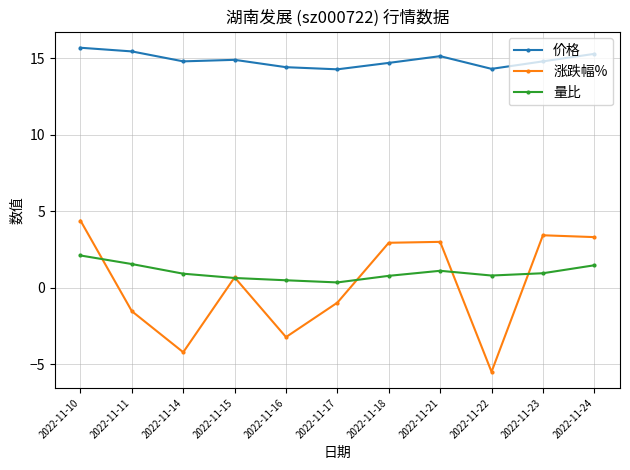

Which series has the largest total across all categories?

价格